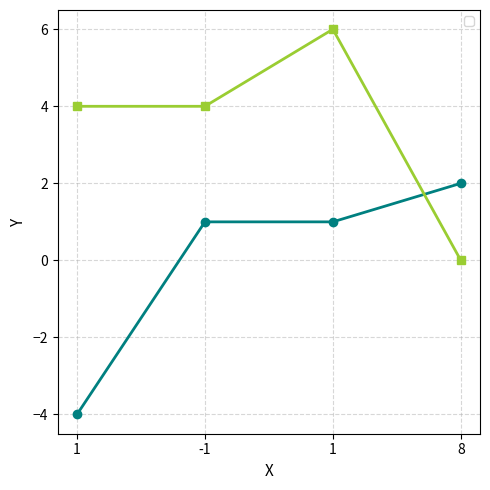

Reading left to right, list all the values displayed in this chart.

_1: 1=-4	-1=1	1=1	8=2
_2: 1=4	-1=4	1=6	8=0